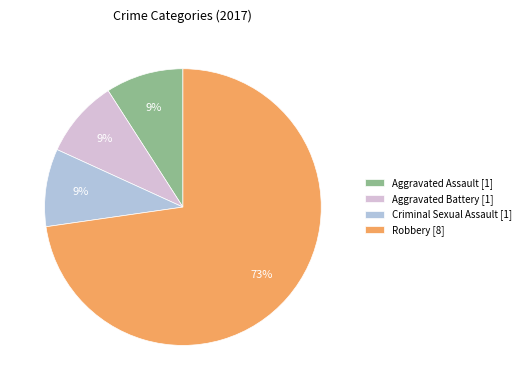

To the nearest percent, what percentage of the pie is Aggravated Battery [1]?

9%